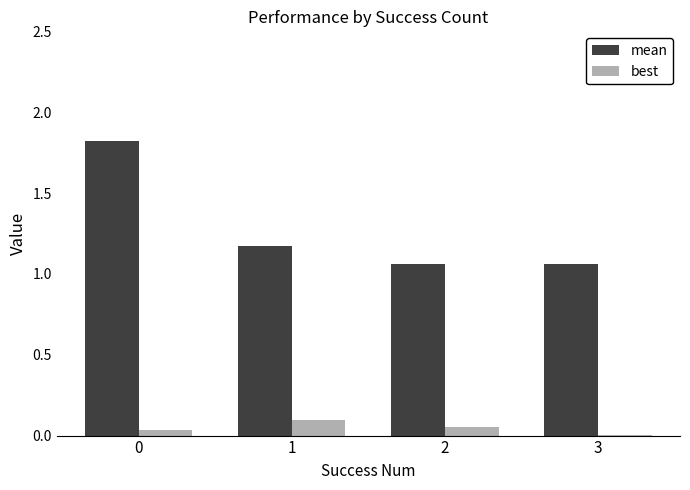

Where is best nearest to the value 0?

3